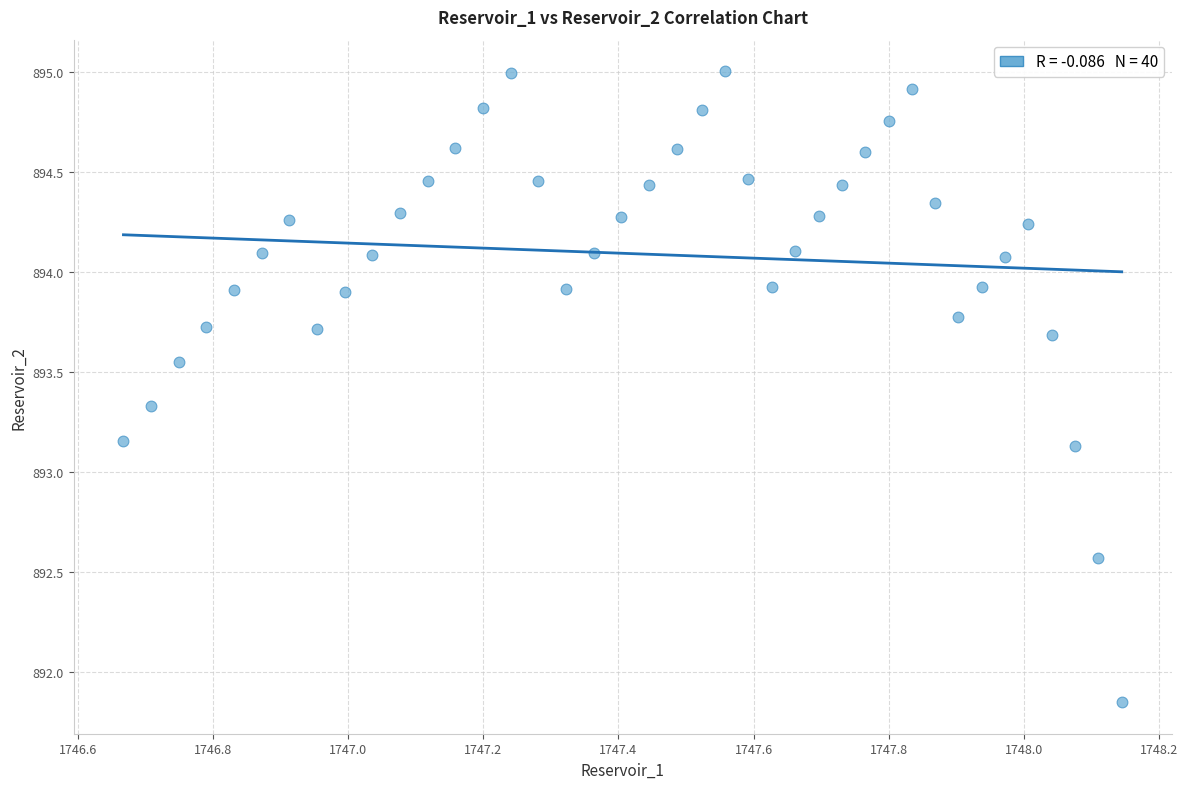

What is the range of Y values (max minus min)?

3.2